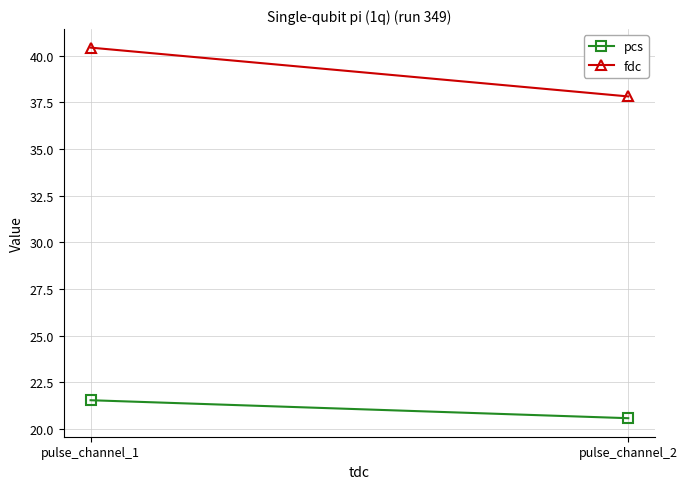

Which series has the largest total across all categories?

fdc